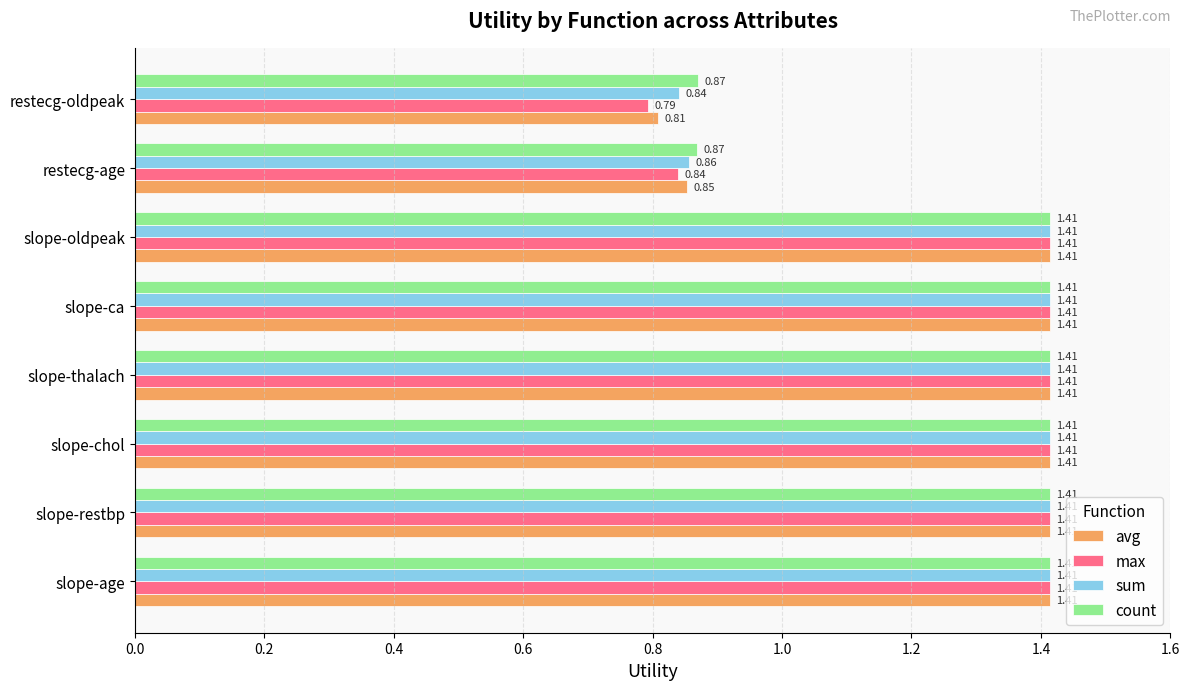

Count the number of data series in this chart.

4